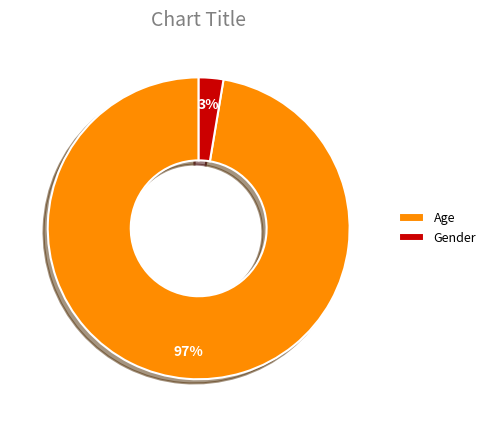

Which category has the biggest portion of the pie?

Age